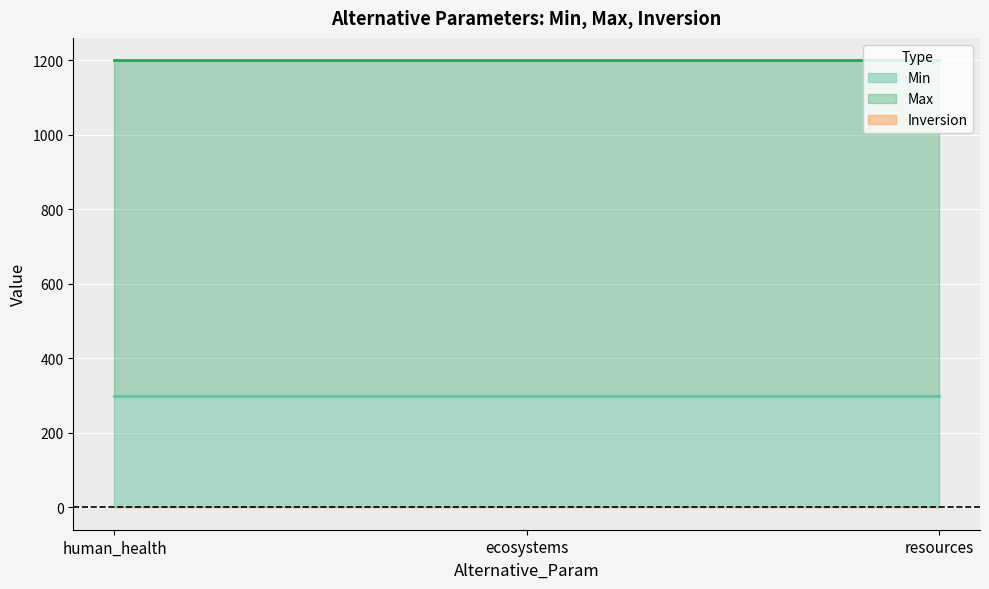

What are all the series names shown in the legend?

Min, Max, Inversion